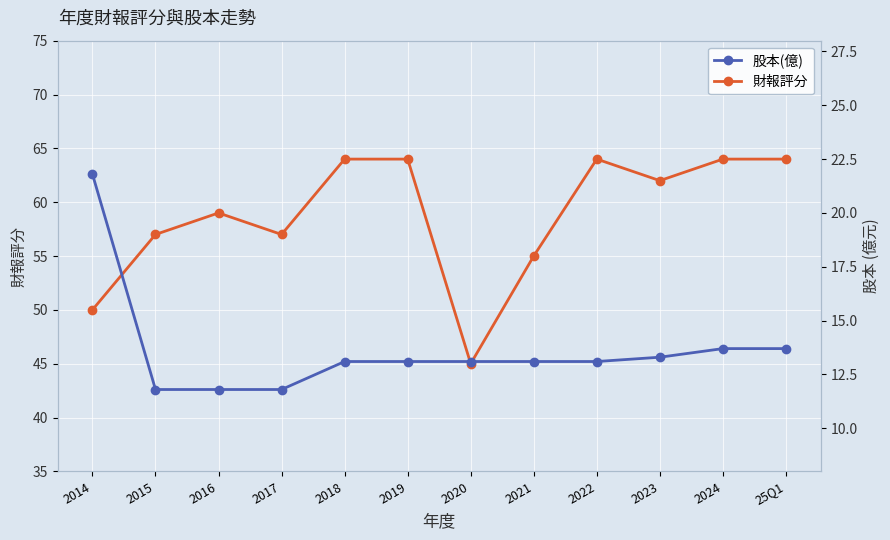

What is the difference between the 財報評分 values at 2017 and 2020?

12